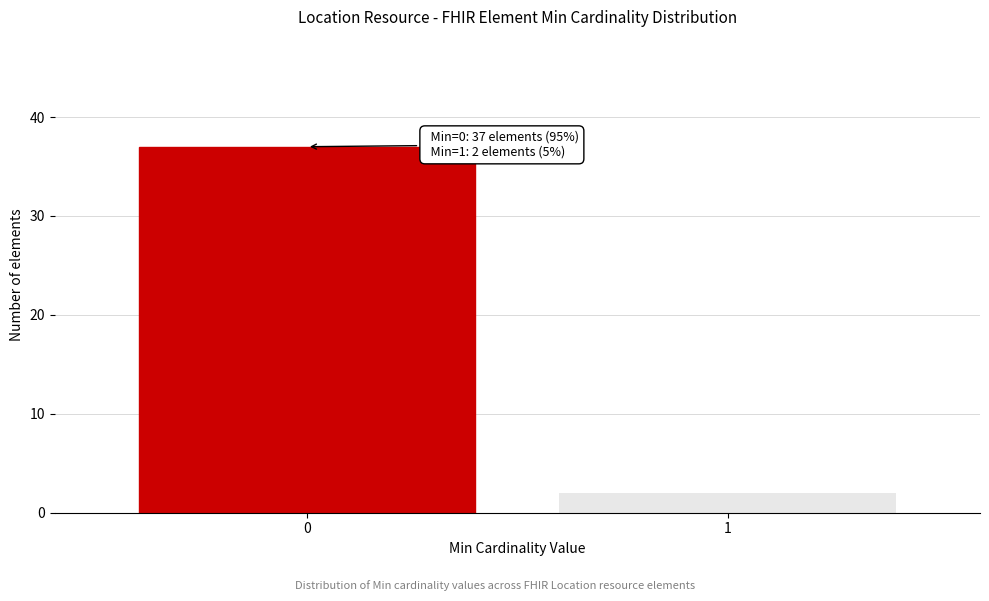

Reading left to right, what are all the values shown in this chart?

37	2